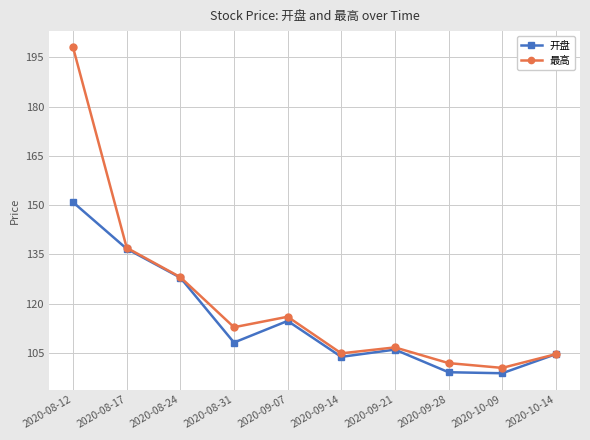

What is the difference between the second highest and second lowest values in the 最高 series?

35.1